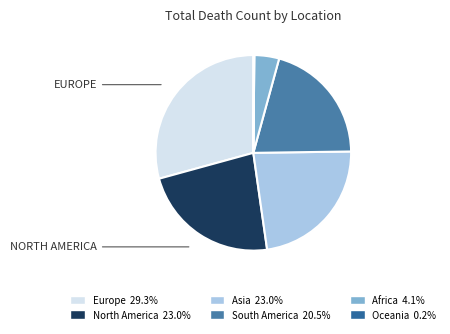

How many slices are in this pie chart?

6